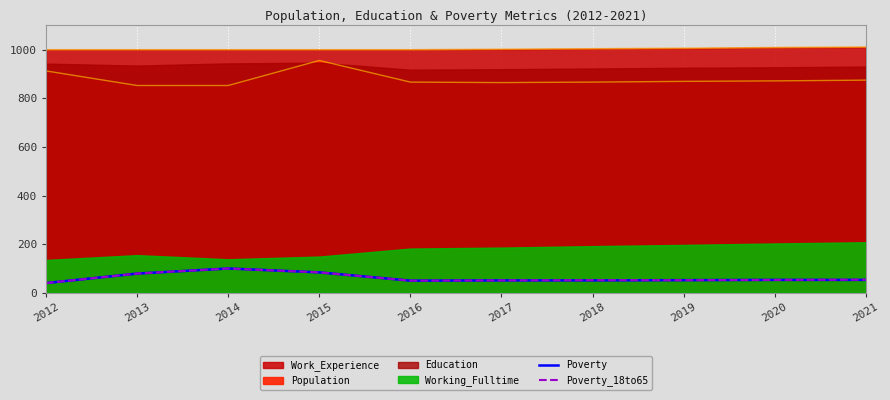

True or false: Poverty and Poverty_18to65 cross at least once.

False